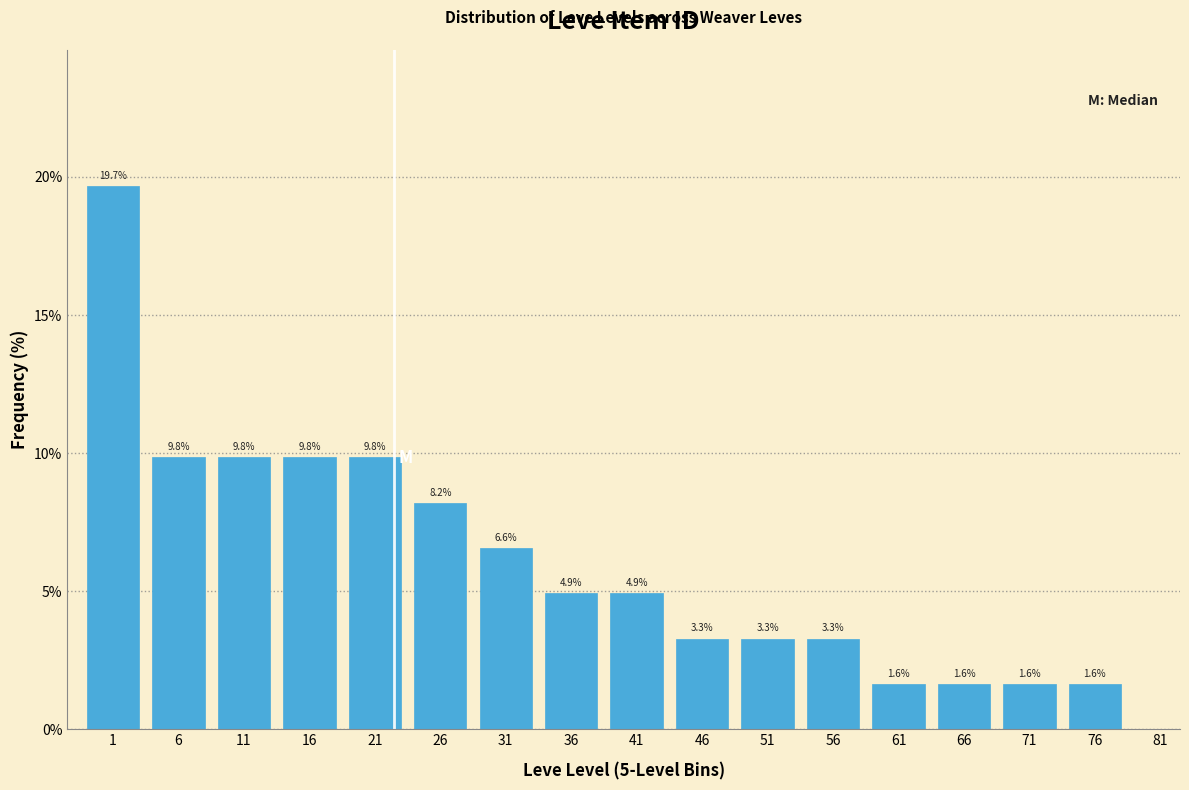

Reading left to right, extract all data points from this chart.

1=19.7	6=9.8	11=9.8	16=9.8	21=9.8	26=8.2	31=6.6	36=4.9	41=4.9	46=3.3	51=3.3	56=3.3	61=1.6	66=1.6	71=1.6	76=1.6	81=0.0